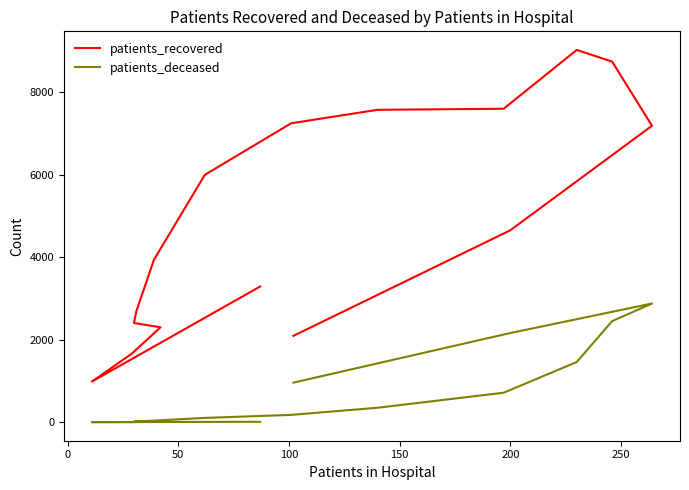

Reading left to right, extract all data points from this chart.

patients_recovered: 3289	985	1661	2301	2405	2676	3935	5995	7245	7571	7597	9022	8739	7185	4652	2093
patients_deceased: 11	3	3	13	13	21	39	105	178	351	715	1459	2451	2877	2162	960